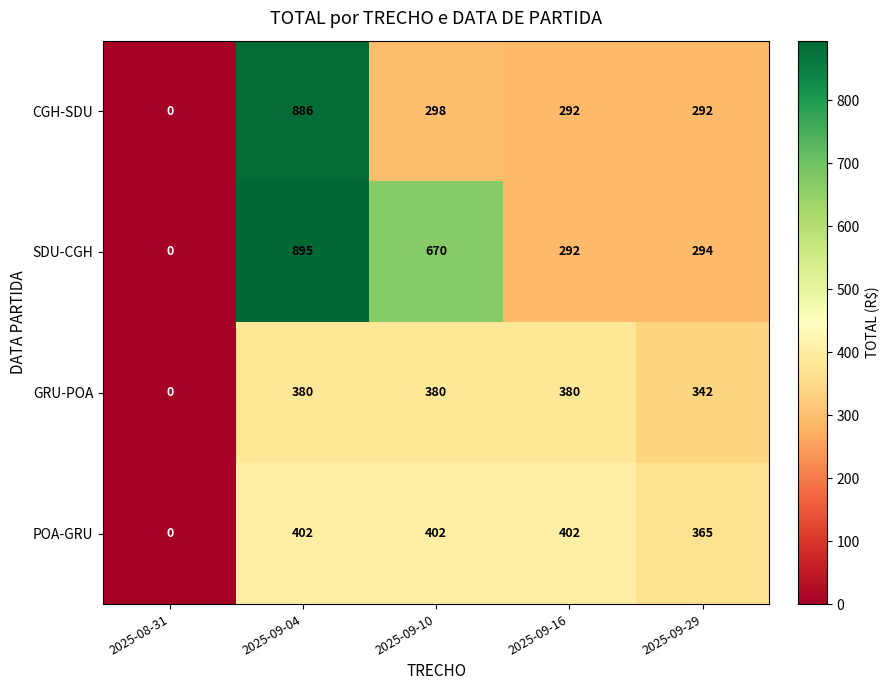

True or false: SDU-CGH has a value of 670 at 2025-09-10.

True